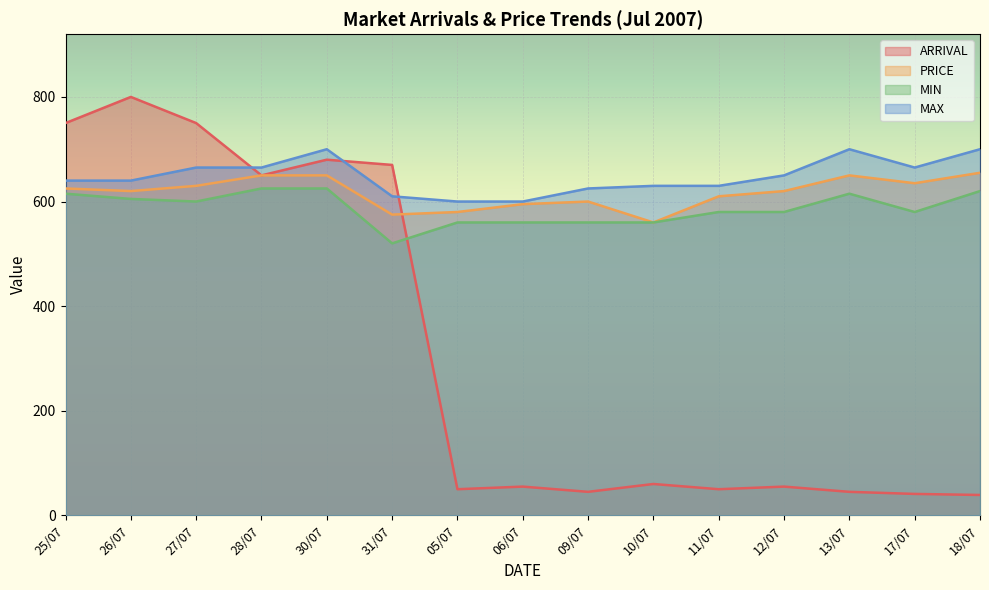

List the series in order of their peak value, lowest first.

MIN, PRICE, MAX, ARRIVAL